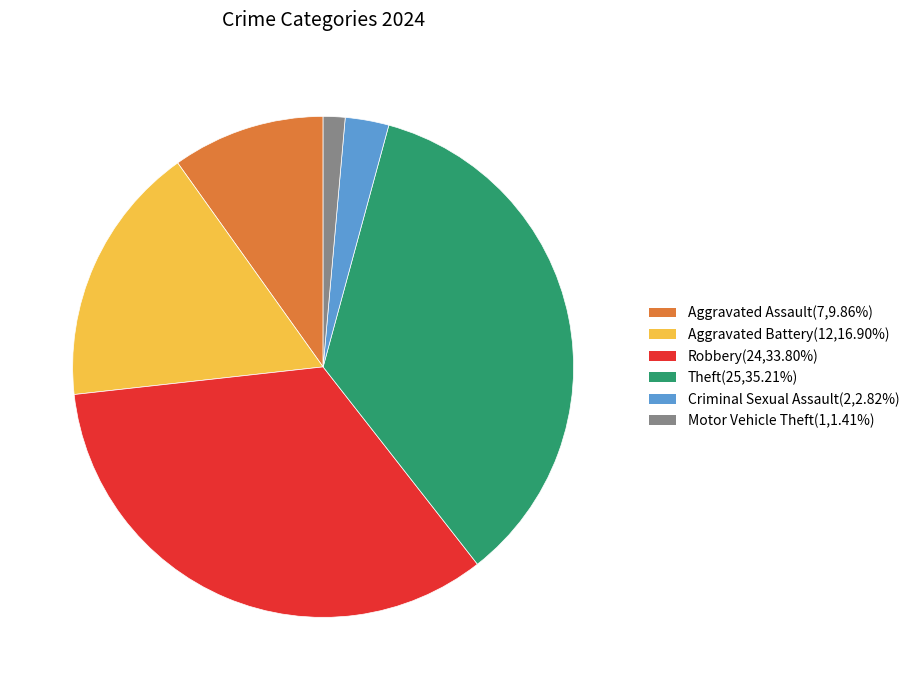

Which category has the smallest portion of the pie?

Motor Vehicle Theft